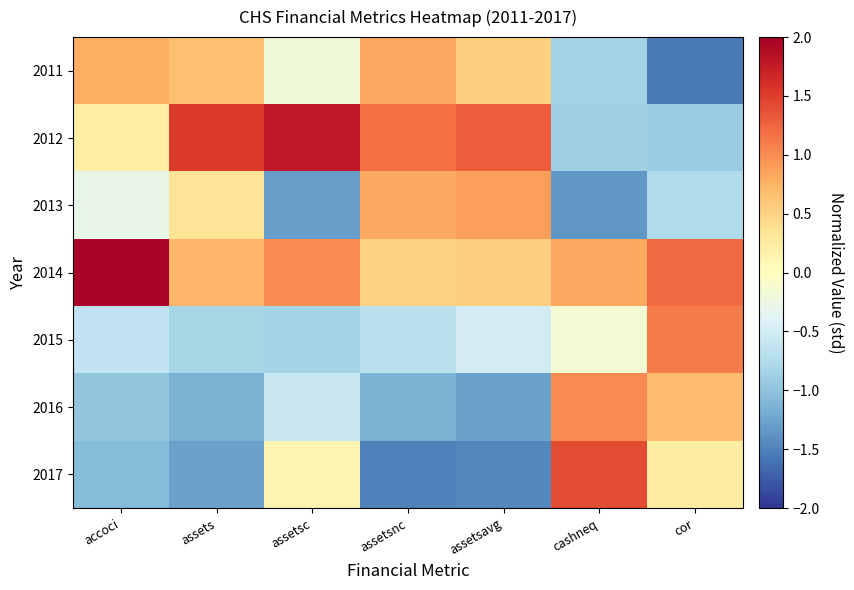

Reading left to right, what are all the values shown in this chart?

2011: accoci=0.8	assets=0.6	assetsc=-0.2	assetsnc=0.8	assetsavg=0.5	cashneq=-0.8	cor=-1.6
2012: accoci=0.2	assets=1.5	assetsc=1.8	assetsnc=1.2	assetsavg=1.3	cashneq=-0.9	cor=-0.9
2013: accoci=-0.3	assets=0.3	assetsc=-1.3	assetsnc=0.8	assetsavg=0.9	cashneq=-1.3	cor=-0.8
2014: accoci=1.9	assets=0.7	assetsc=1.0	assetsnc=0.5	assetsavg=0.5	cashneq=0.8	cor=1.2
2015: accoci=-0.6	assets=-0.8	assetsc=-0.8	assetsnc=-0.7	assetsavg=-0.5	cashneq=-0.2	cor=1.1
2016: accoci=-1.0	assets=-1.1	assetsc=-0.6	assetsnc=-1.1	assetsavg=-1.3	cashneq=1.0	cor=0.7
2017: accoci=-1.1	assets=-1.3	assetsc=0.1	assetsnc=-1.5	assetsavg=-1.5	cashneq=1.4	cor=0.2